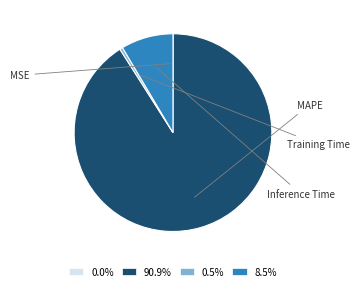

Count the number of slices in the pie.

4